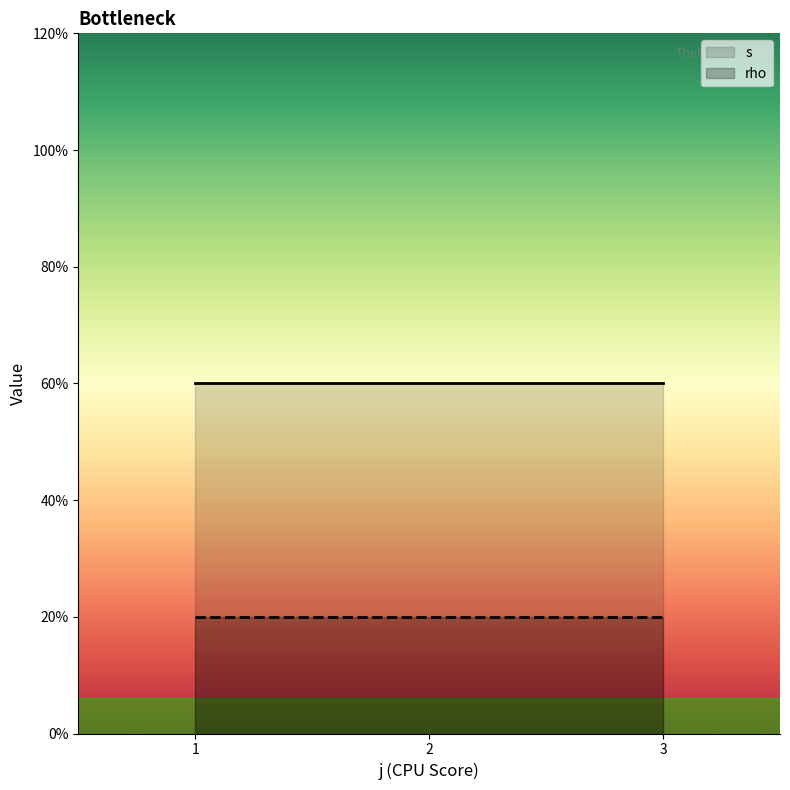

What are all the series names shown in the legend?

s, rho